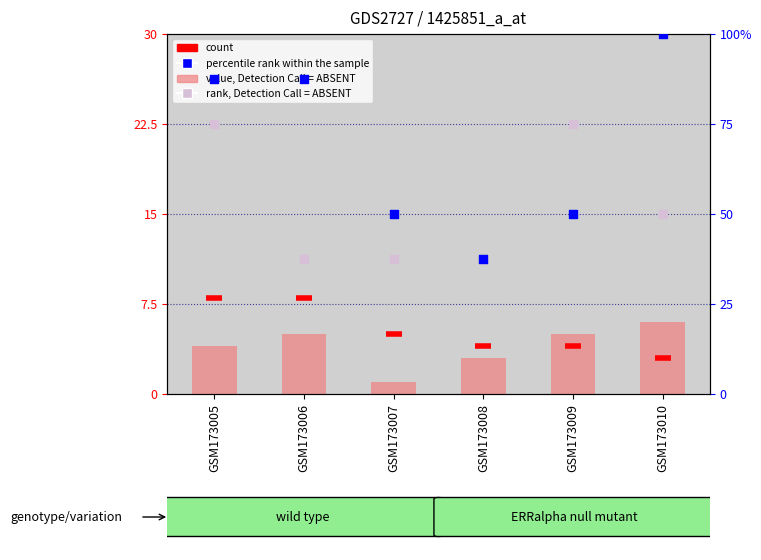

Is the value of count at GSM173007 greater than the value of percentile rank within the sample at GSM173006?

No